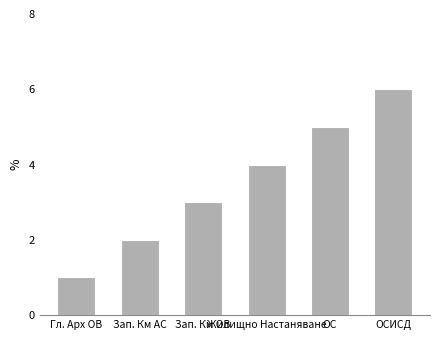

Rank the categories by value from lowest to highest.

Гл. Арх ОВ, Зап. Км АС, Зап. Км ОВ, Жилищно Настаняване, ОС, ОСИСД